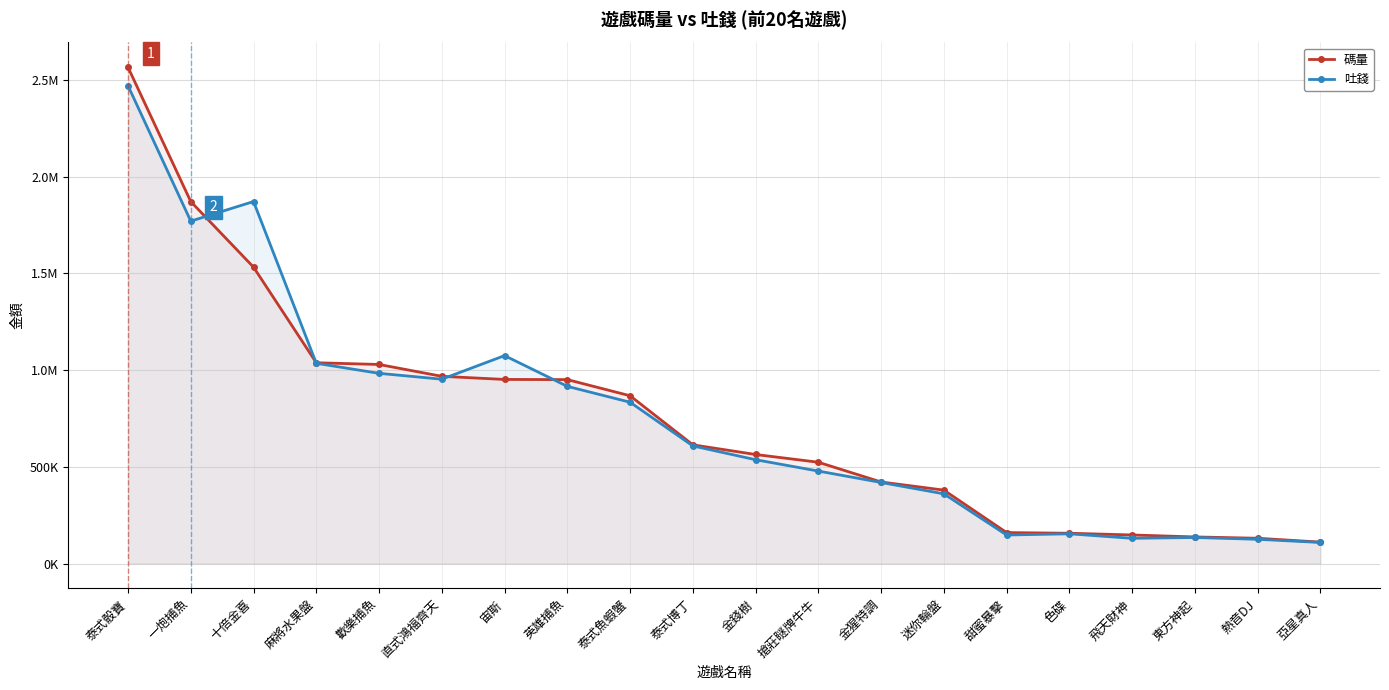

In 吐錢, how many points are higher than both neighbors (excluding endpoints)?

4